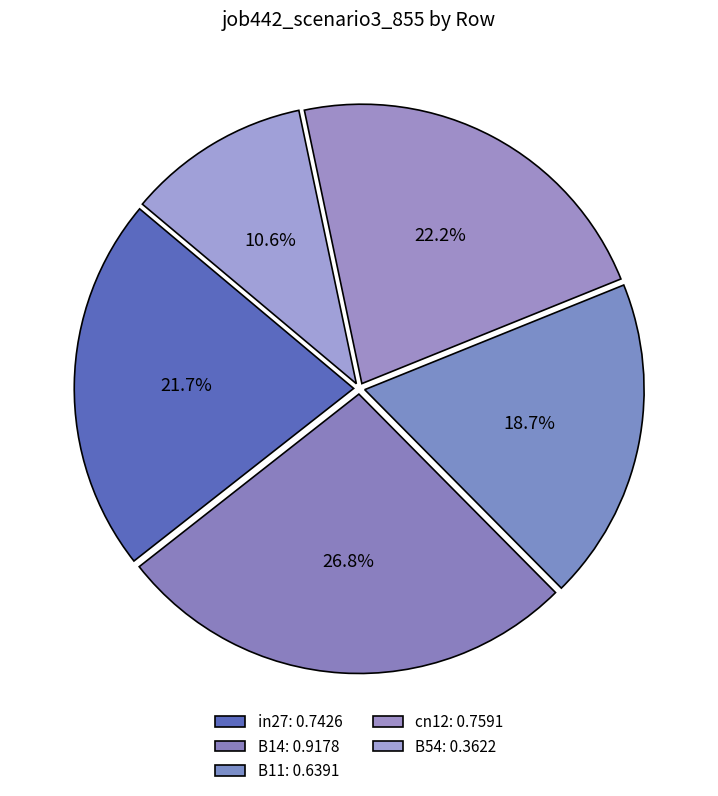

How many segments does this pie chart have?

5